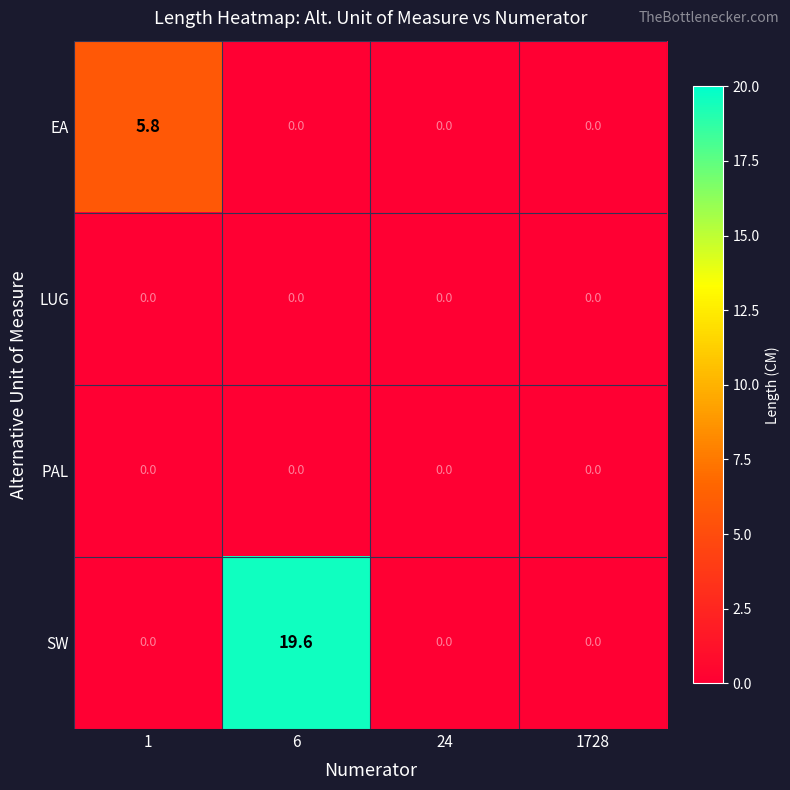

The value of EA at 1728 is 0.0. True or false?

True